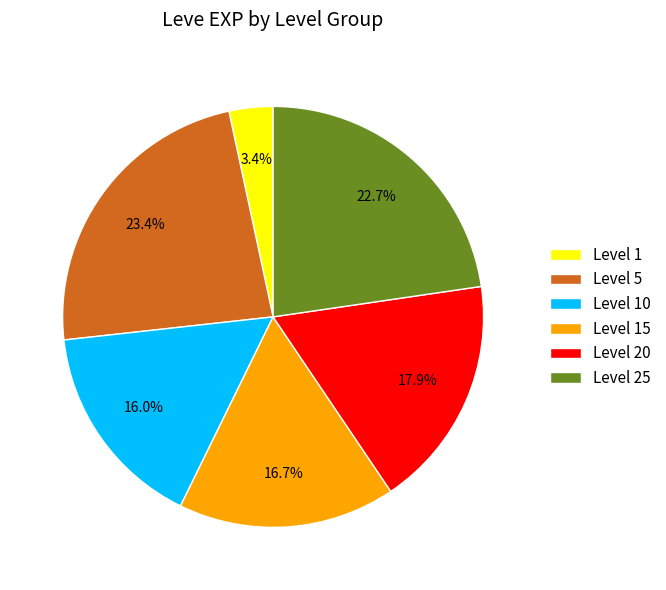

Does Level 5 represent more than half of the total?

No